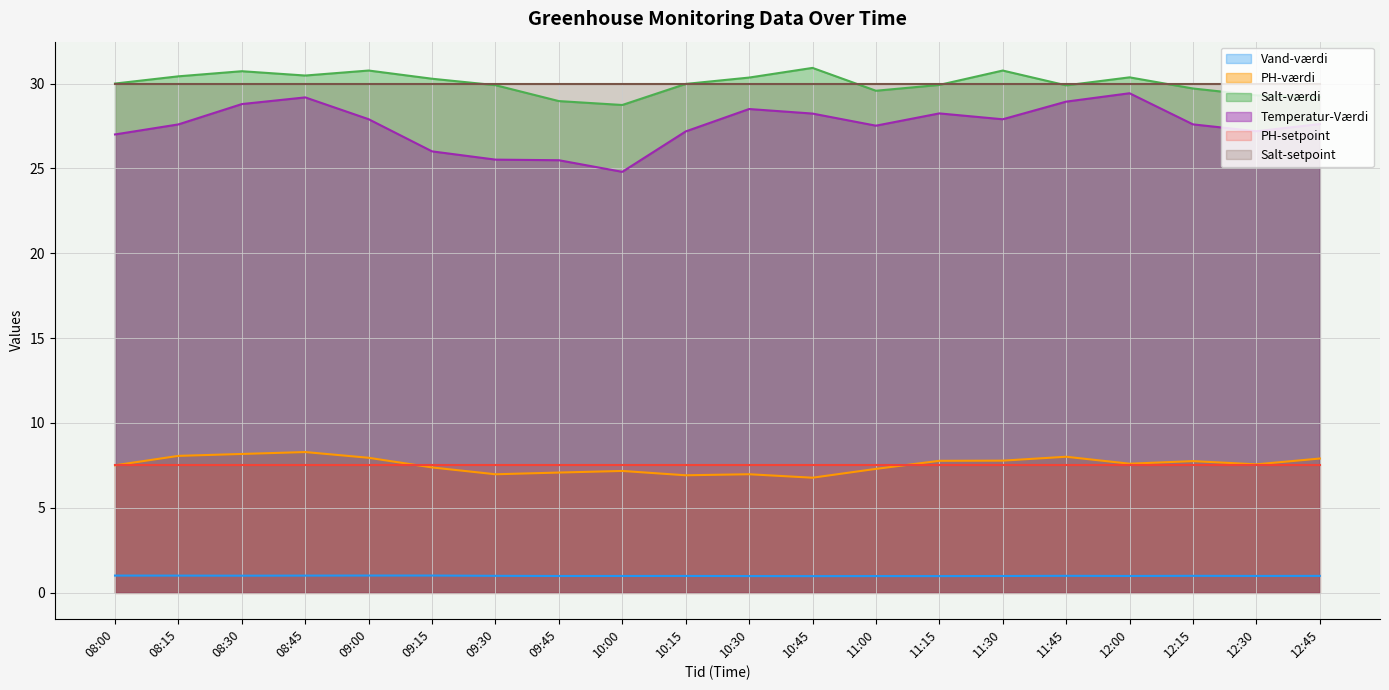

What are all the series names shown in the legend?

Vand-værdi, PH-værdi, Salt-værdi, Temperatur-Værdi, PH-setpoint, Salt-setpoint